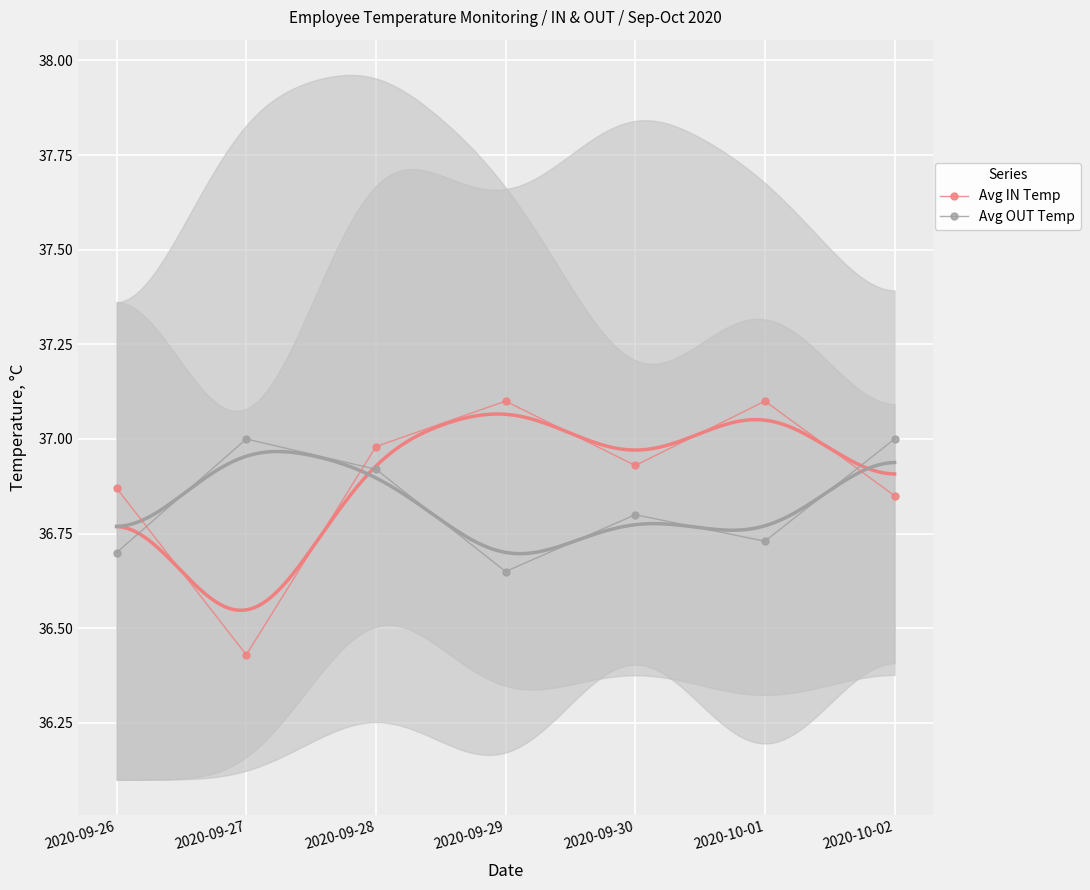

What is the difference between the maximum and minimum values in the Avg IN Temp series?

0.7